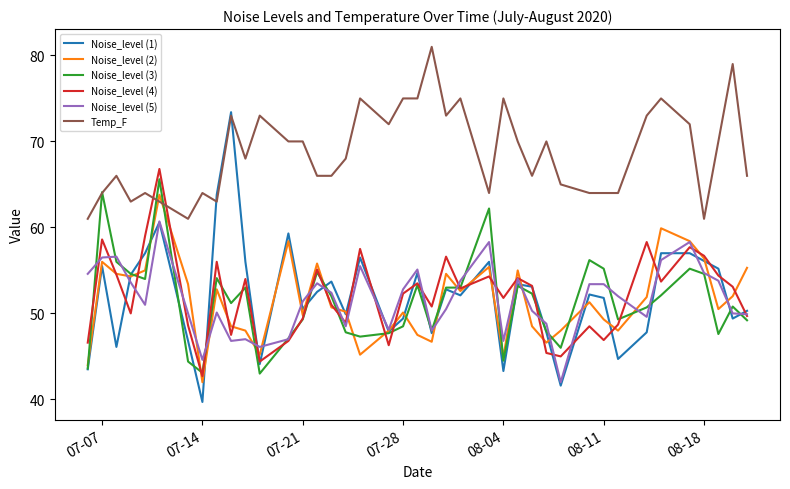

What is the minimum value shown in the chart?

39.7